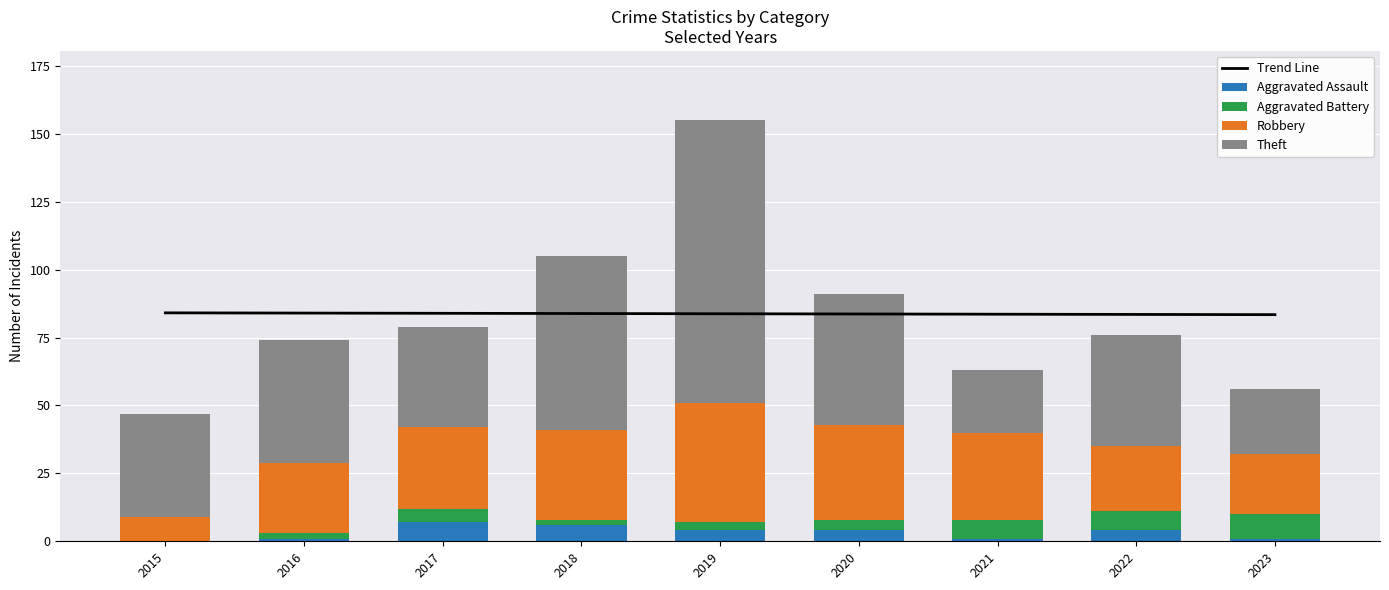

How many distinct data groups are displayed?

5